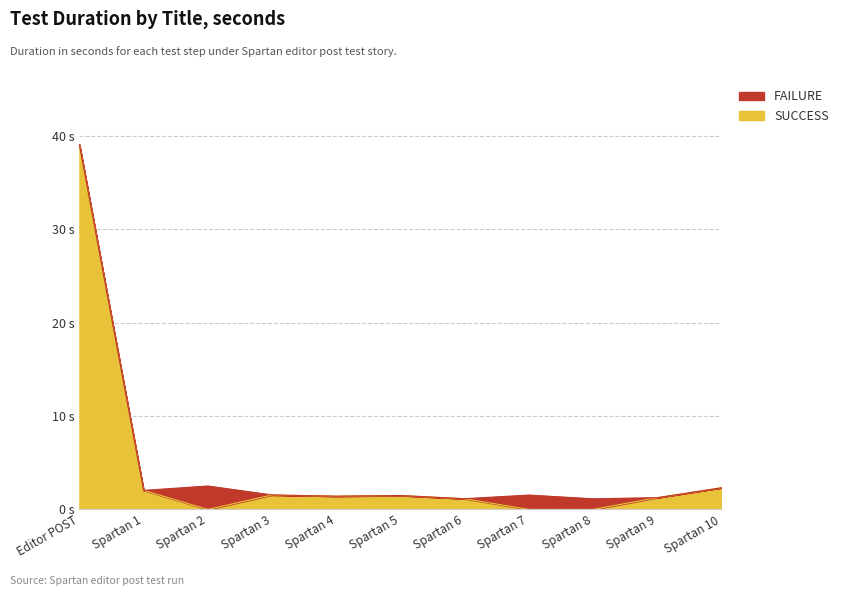

The chart shows a value of 1.5 at Spartan 5. True or false?

True